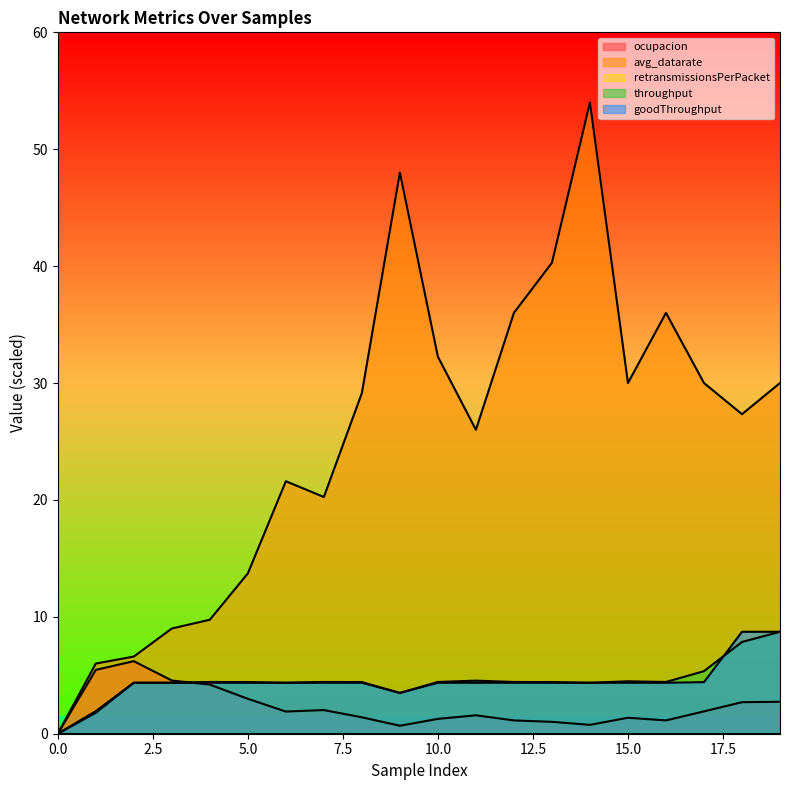

How many lines are shown in the chart?

5